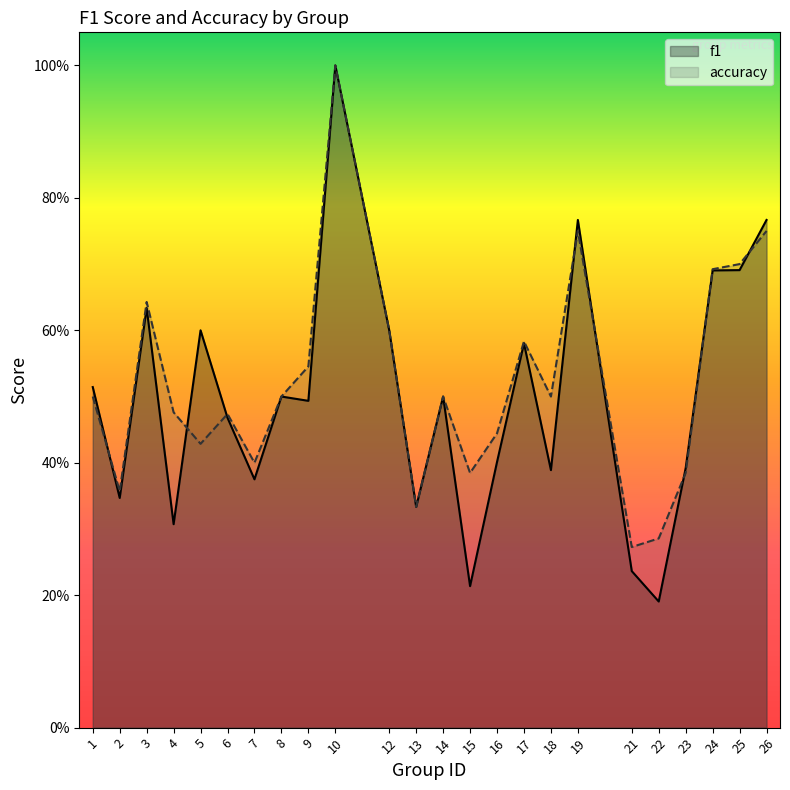

How many data points does each series have?

24